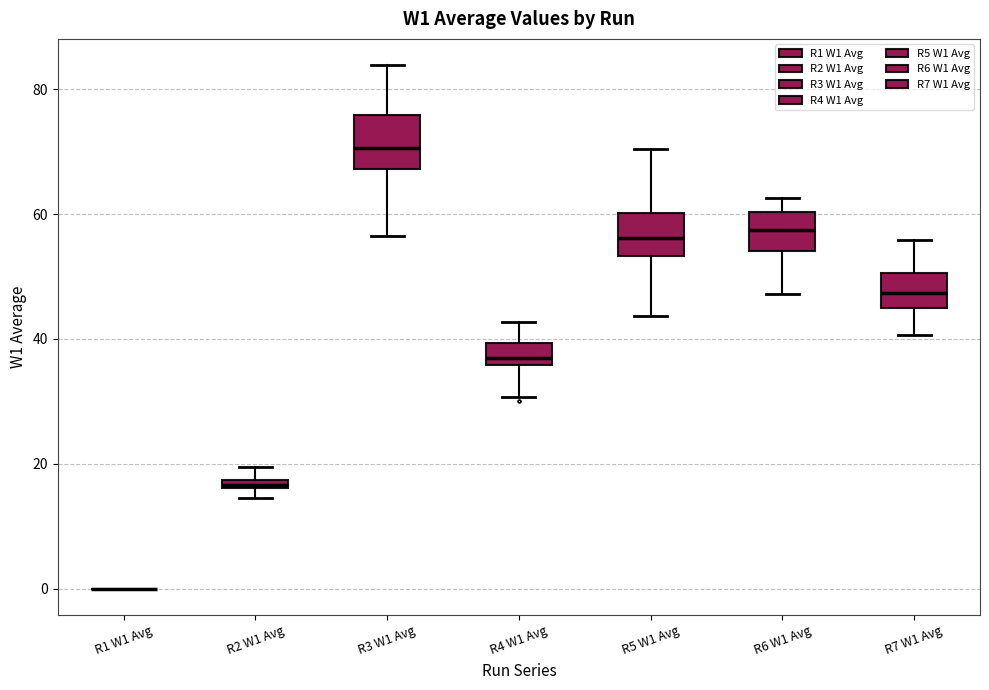

Where is the upper edge of the box for R4 W1 Avg on the y-axis? The values are not printed on the chart, so give them approximately, as read against the axis.

40